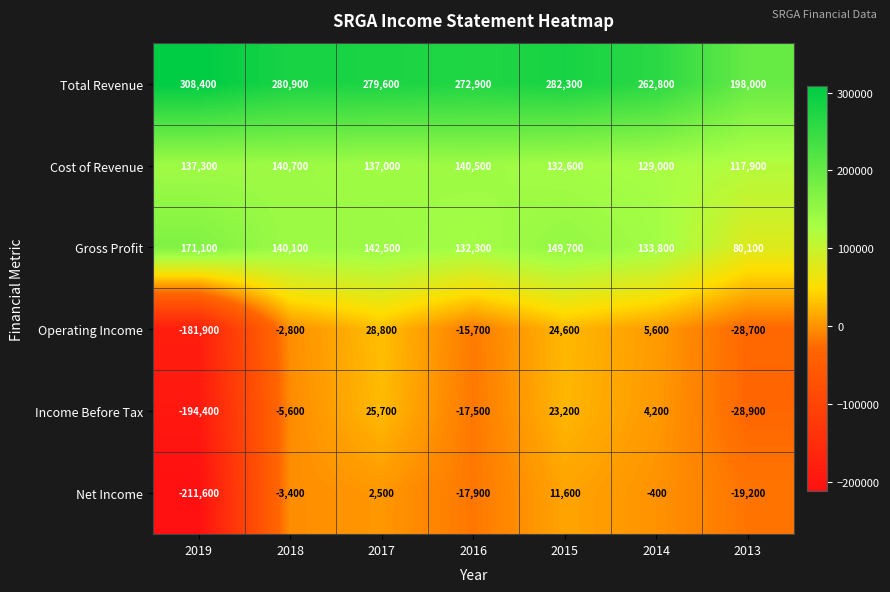

At how many categories does at least one series exceed 59871?

7